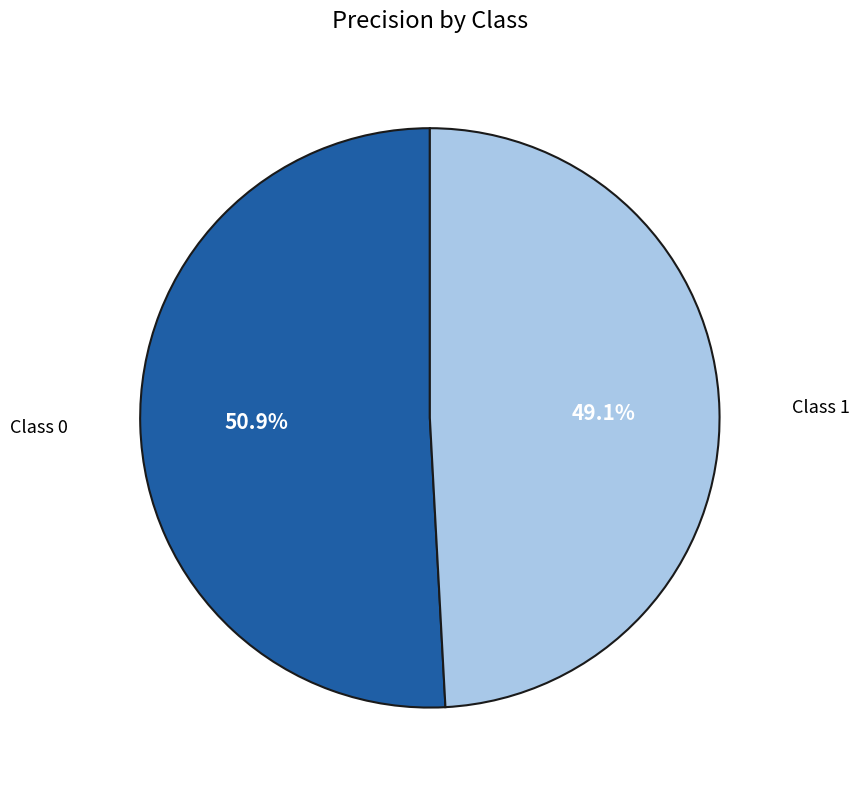

How many slices are in this pie chart?

2